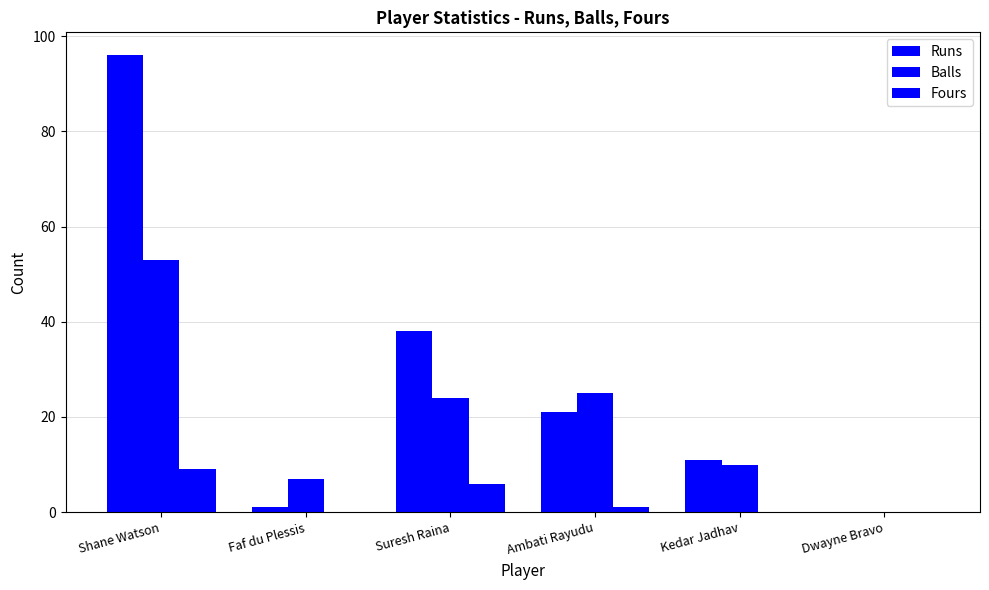

Count the number of data series in this chart.

3